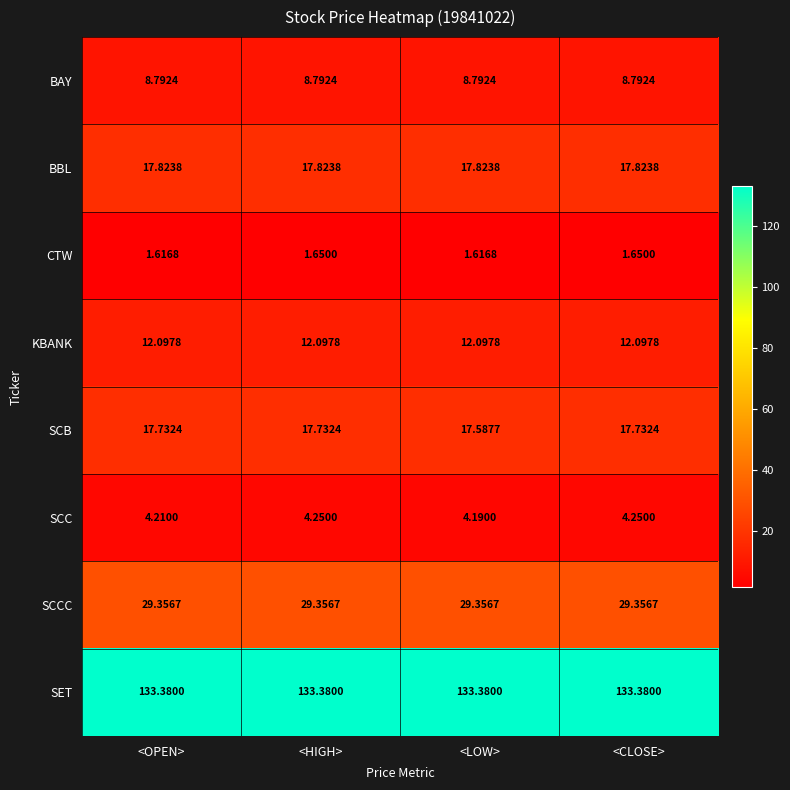

Rank the series by their maximum value, from highest to lowest.

SET, SCCC, BBL, SCB, KBANK, BAY, SCC, CTW